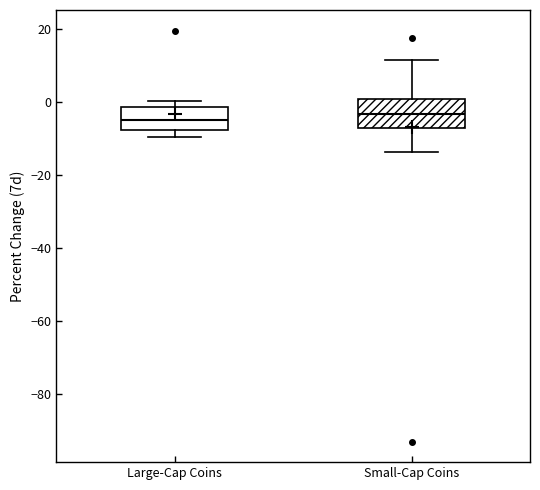

Reading left to right, transcribe this box plot: for each box, give where its median line is, the range the box spans, and where its two whiskers end, as read against the y-axis. The values are not printed on the chart, so give them approximately, as read against the axis.

Large-Cap Coins: median -6, box -8 to -2, whiskers -10 to 0
Small-Cap Coins: median -4, box -8 to 0, whiskers -14 to 12